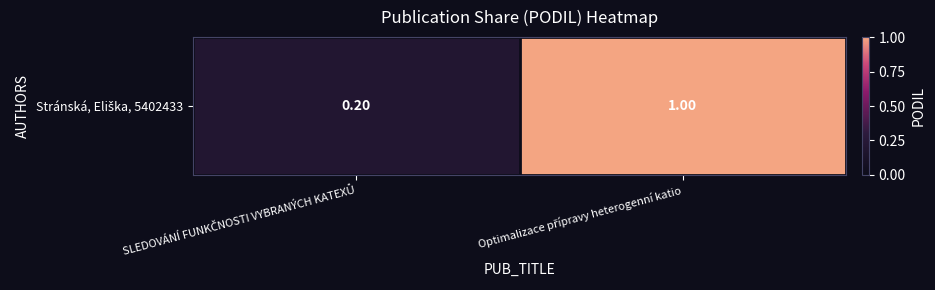

Reading left to right, transcribe all the data shown in this chart.

SLEDOVÁNÍ FUNKČNOSTI VYBRANÝCH KATEXŮ=0.2	Optimalizace přípravy heterogenní katio=1.0